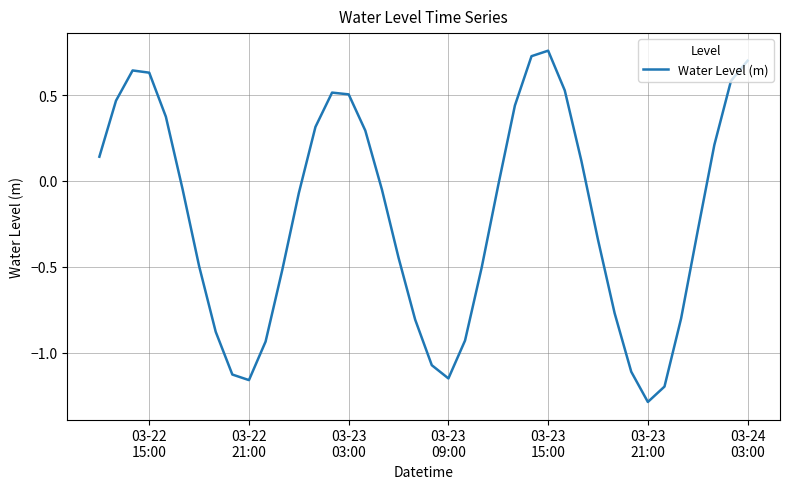

How many values are below zero?

23